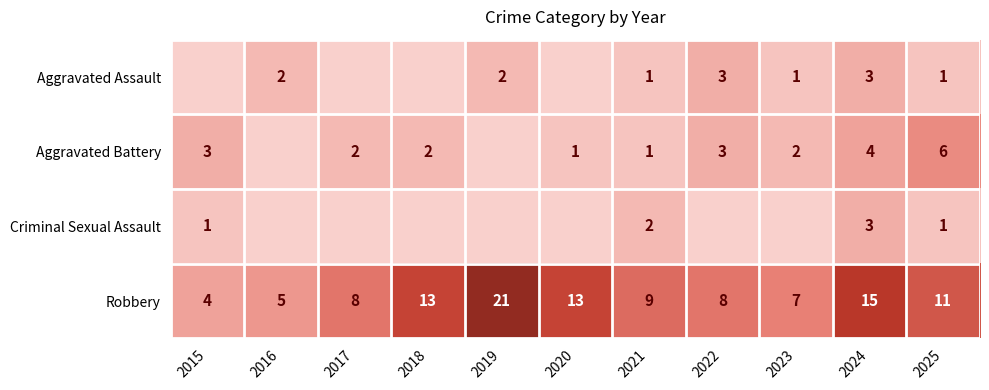

What is the total value across all series at 2025?

19